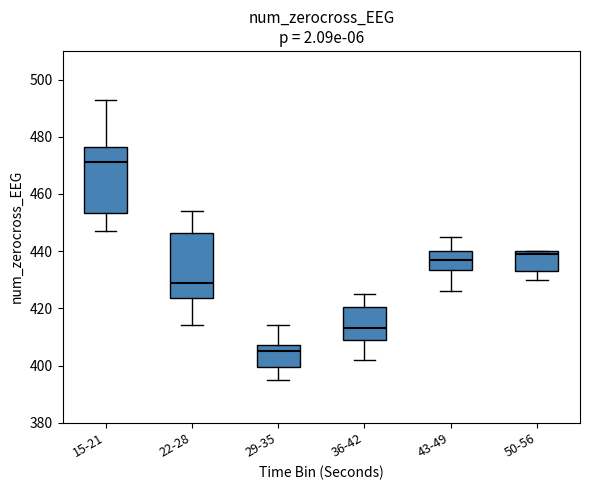

Where does the upper whisker of the box for 15-21 end on the y-axis? The values are not printed on the chart, so give them approximately, as read against the axis.

494